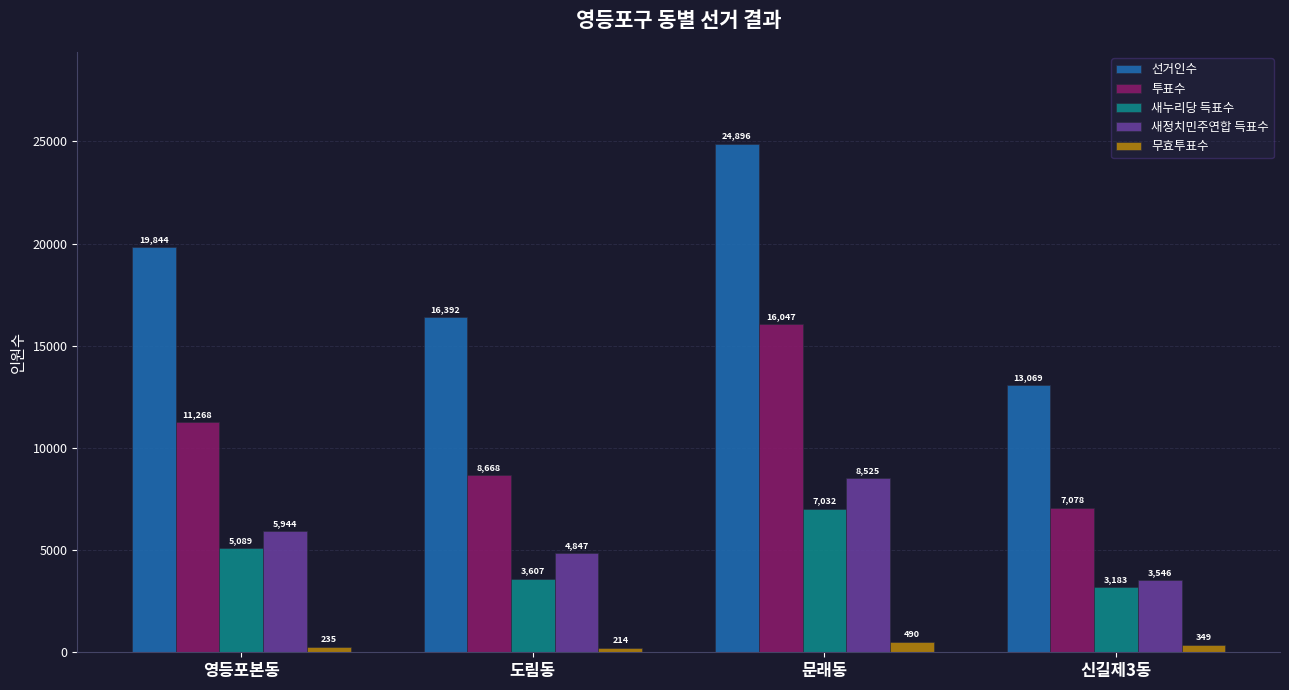

Rank the series by their maximum value, from lowest to highest.

무효투표수, 새누리당 득표수, 새정치민주연합 득표수, 투표수, 선거인수